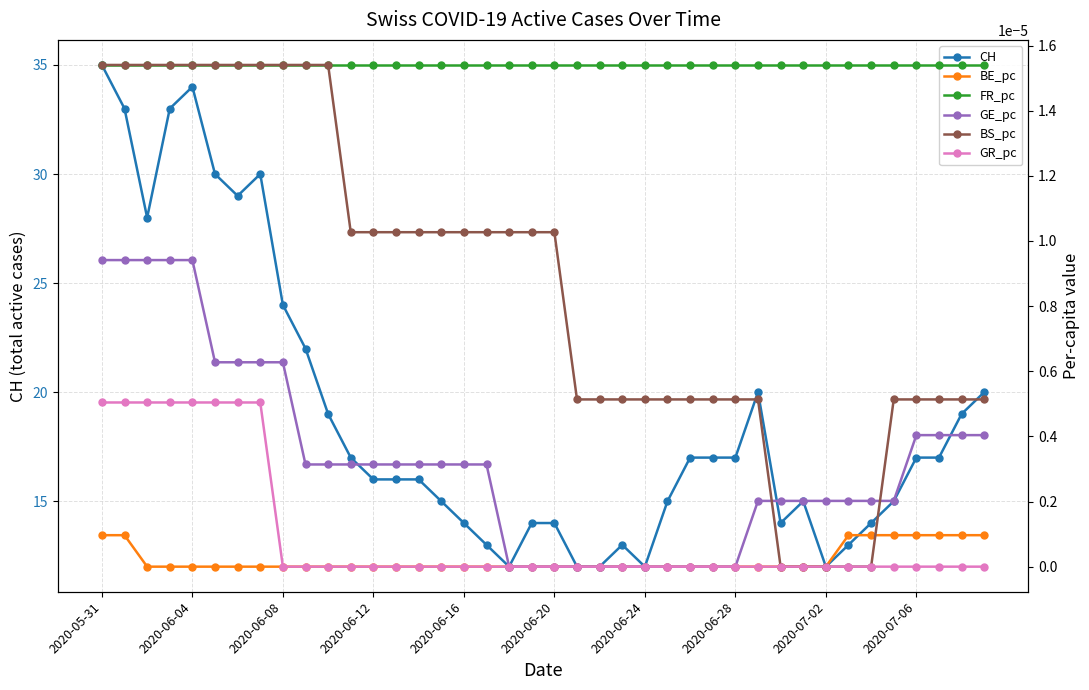

The value of CH at 2020-07-06 is 17. True or false?

True